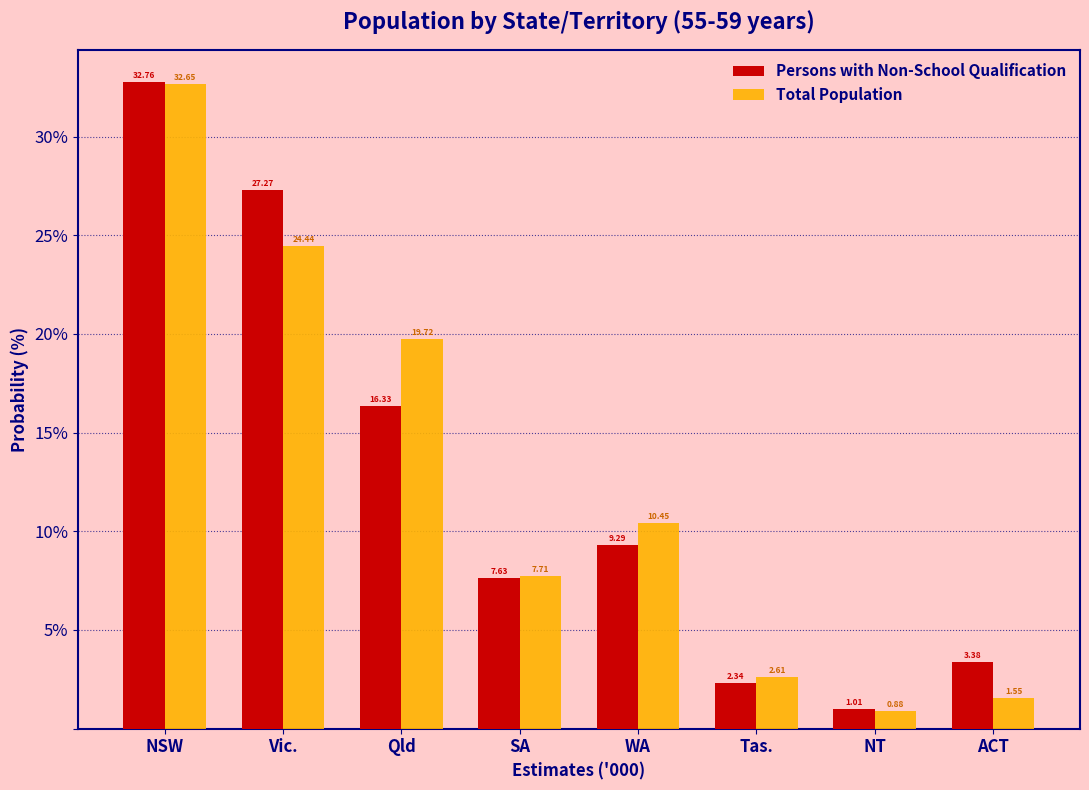

At which label does Persons with Non-School Qualification first exceed 9?

NSW